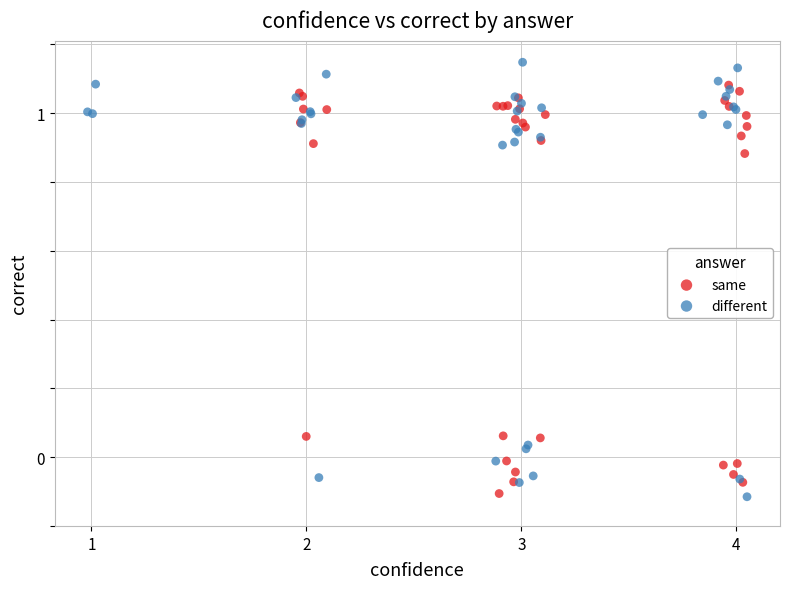

Which series has the widest spread of Y values?

different